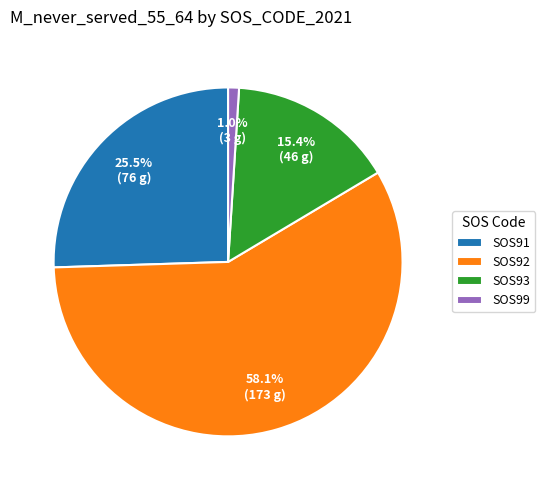

Which category accounts for the majority?

SOS92